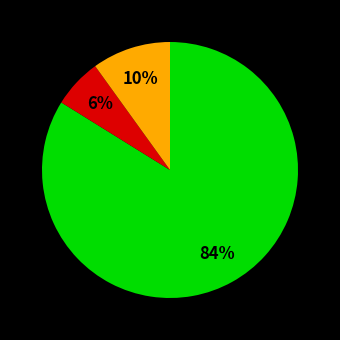

Does any single category account for the majority?

Yes